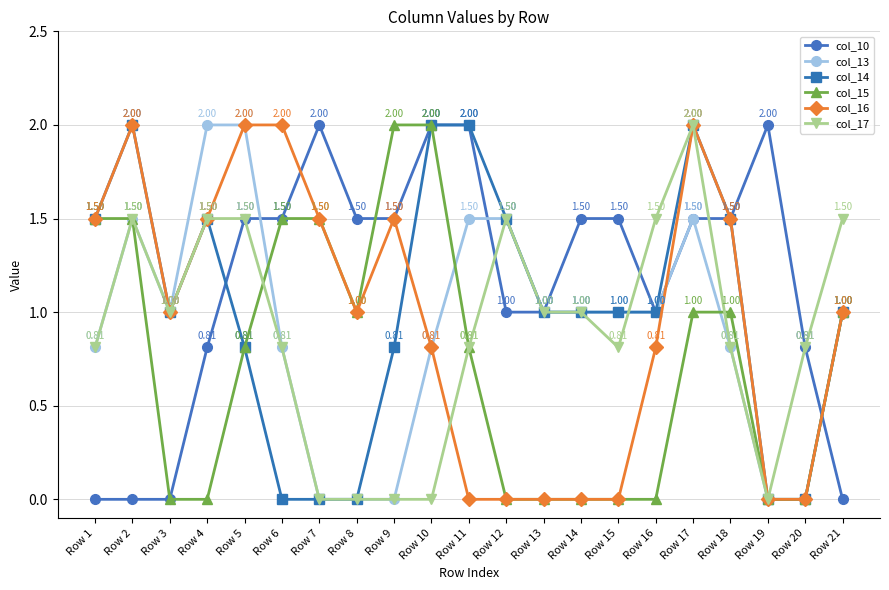

Does the chart have visible grid lines?

Yes